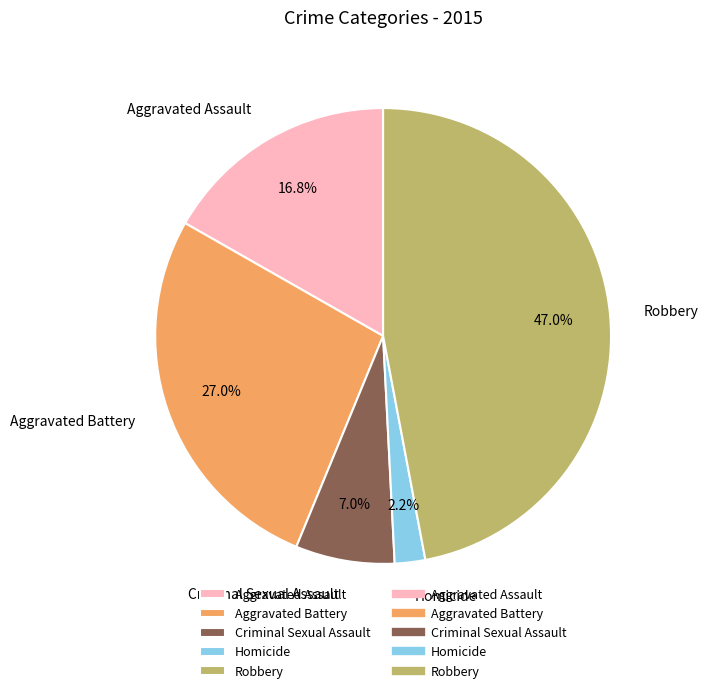

Which slice is the smallest?

Homicide